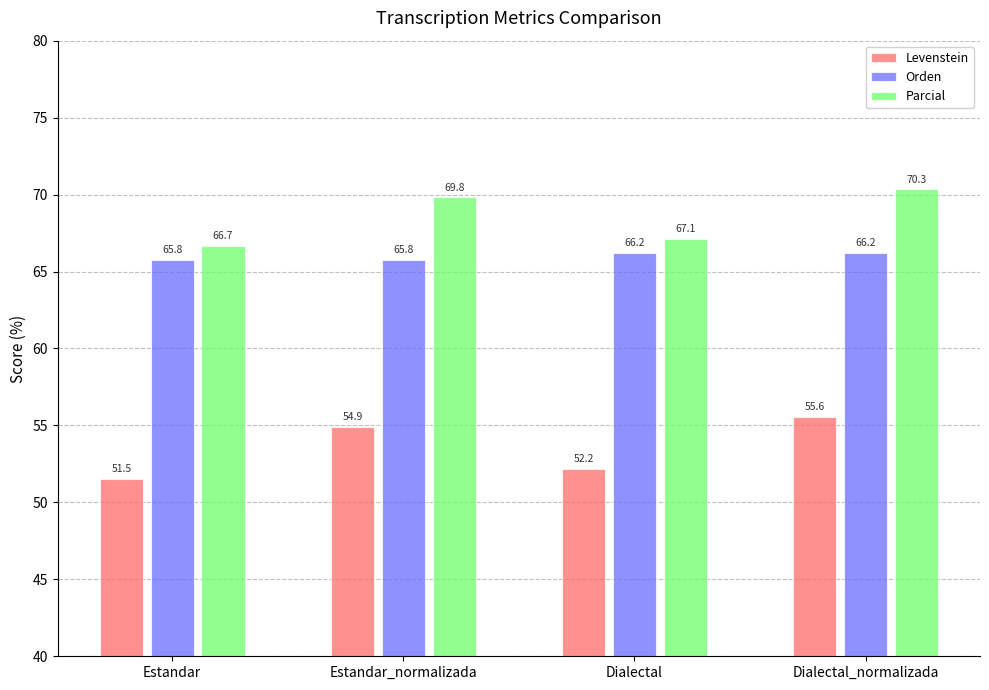

What position from the left is Dialectal?

3